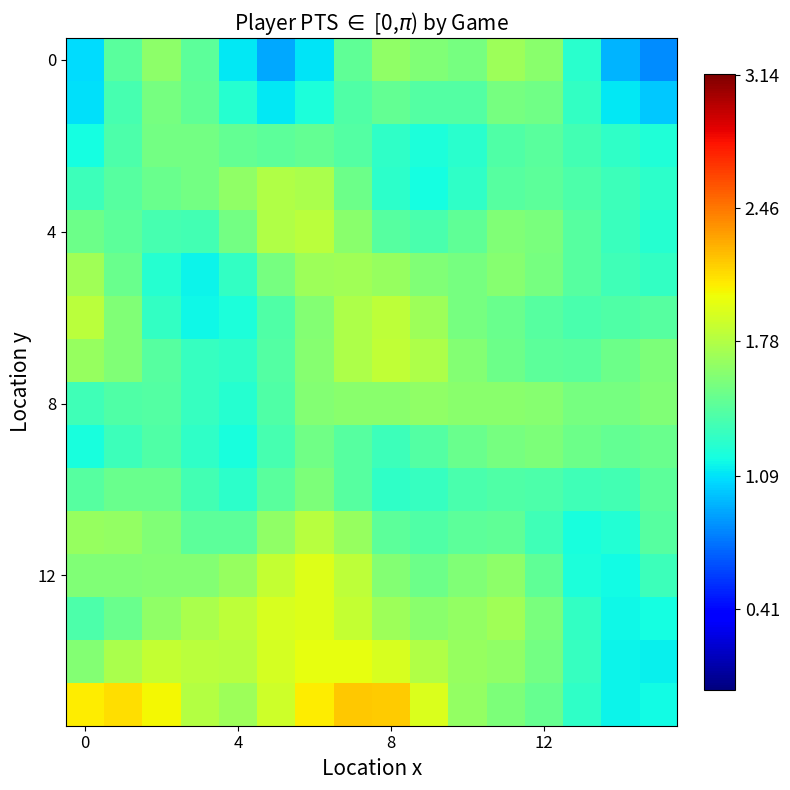

At how many categories does at least one series exceed 1?

16